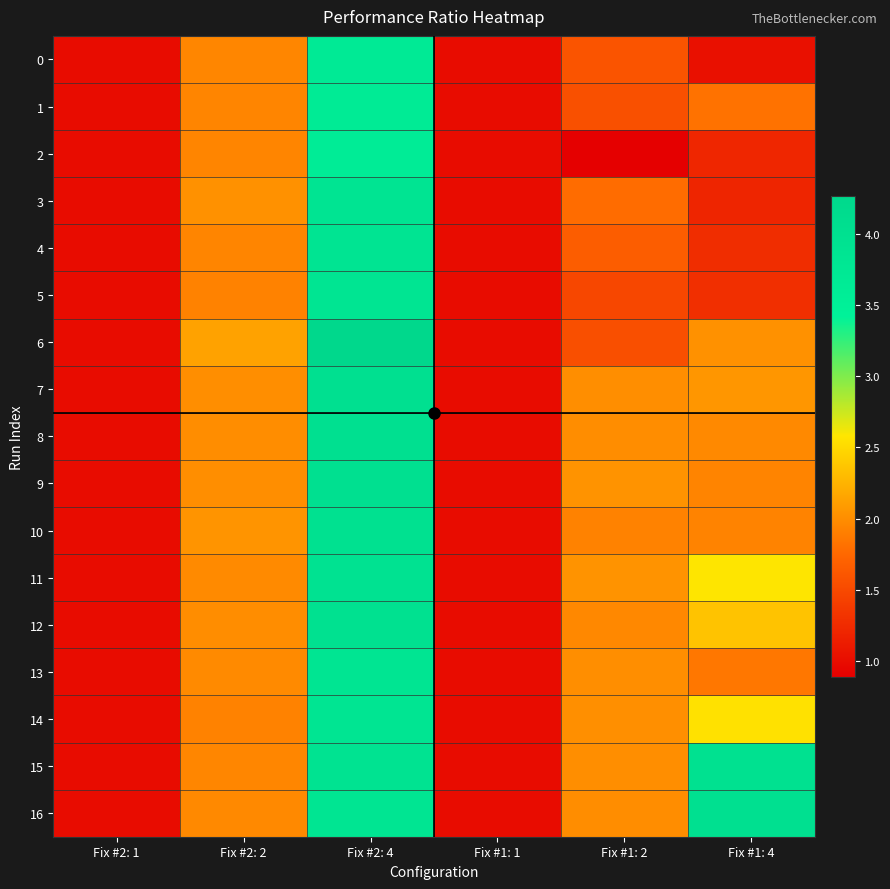

At which category does the chart reach its minimum across all series?

Fix #1: 2